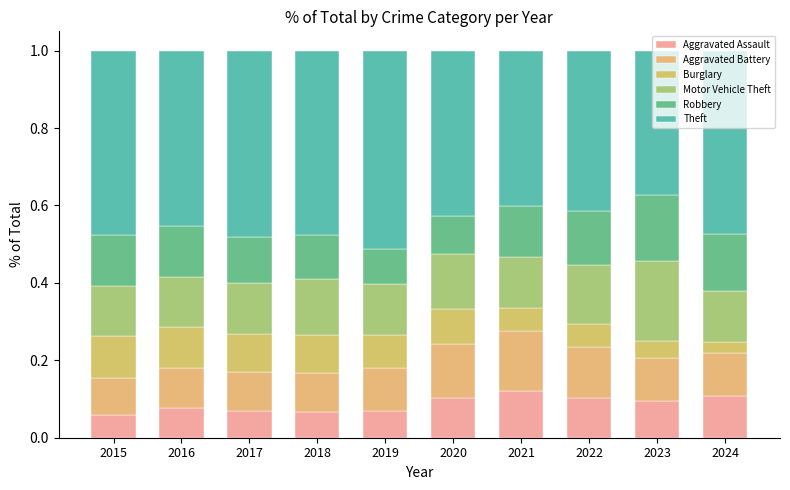

Which category has the highest value in the Aggravated Assault series?

2021